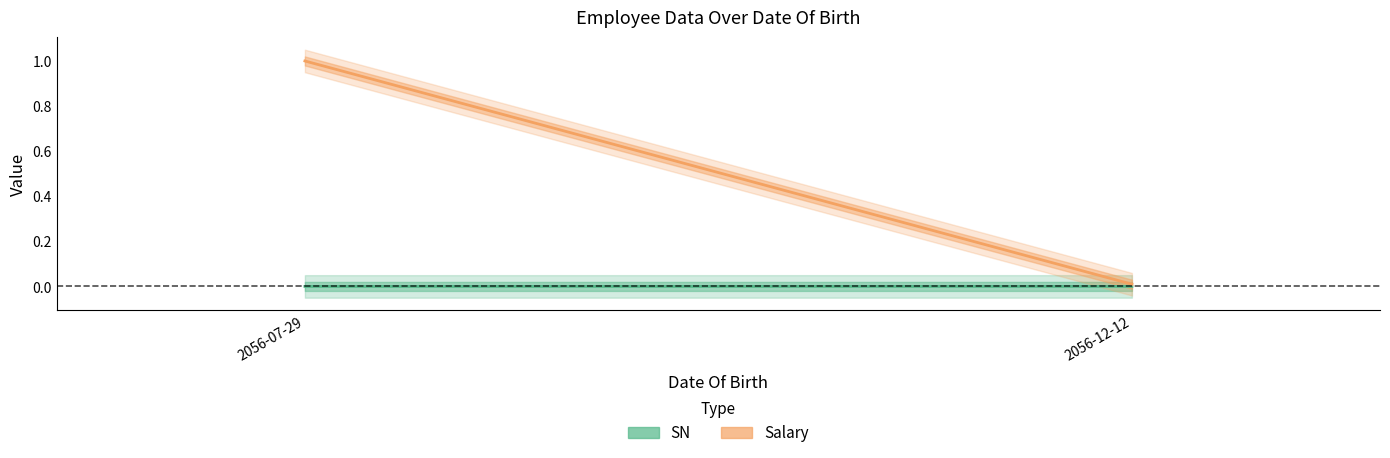

Where is Salary nearest to the value 0?

2056-12-12